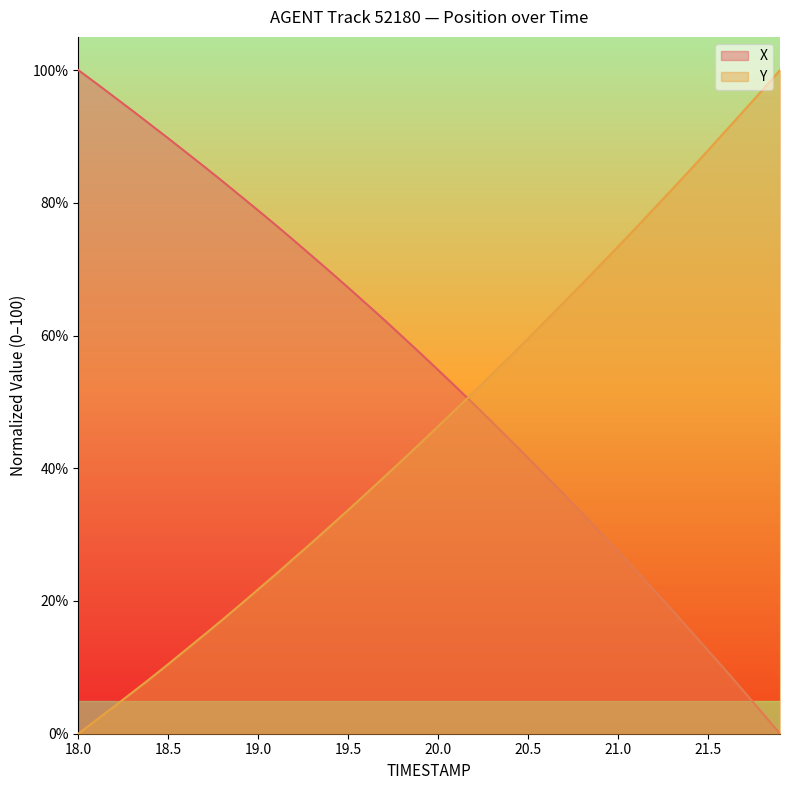

Which series ends up on top after the final intersection of X and Y?

Y